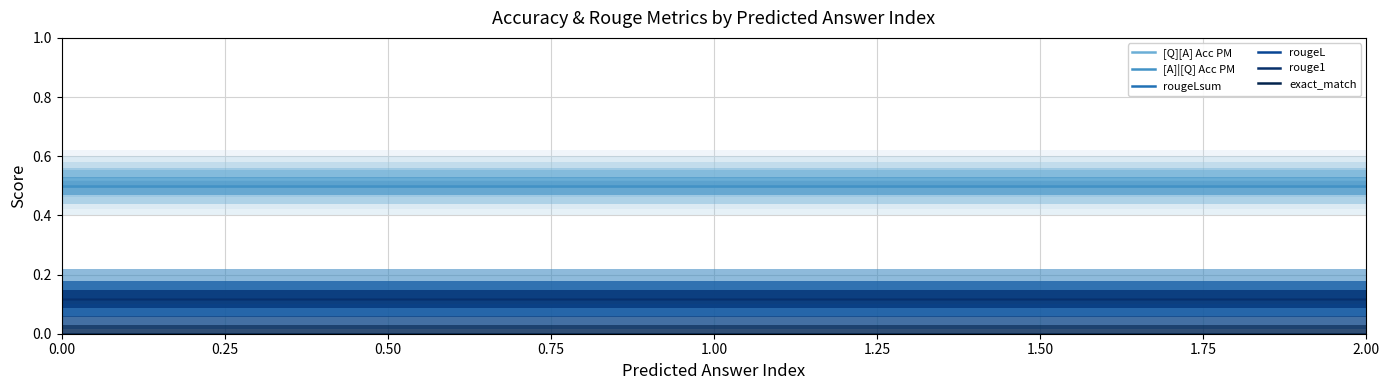

How many lines are shown in the chart?

6